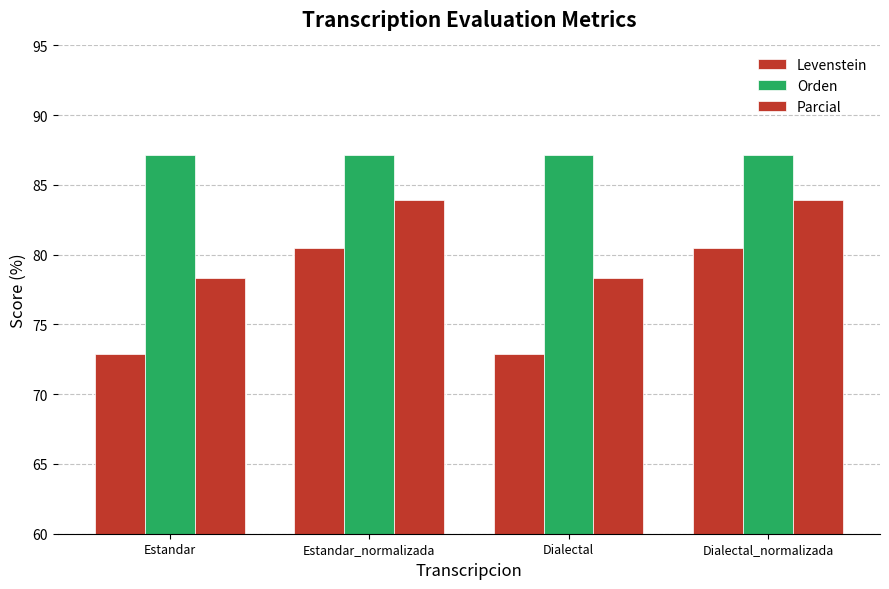

What is the value of the Parcial bar at the 2nd from the left?

83.9